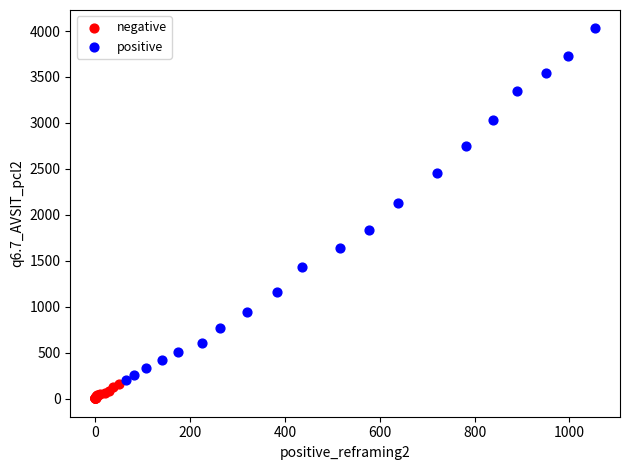

Which series reaches the minimum Y coordinate?

negative